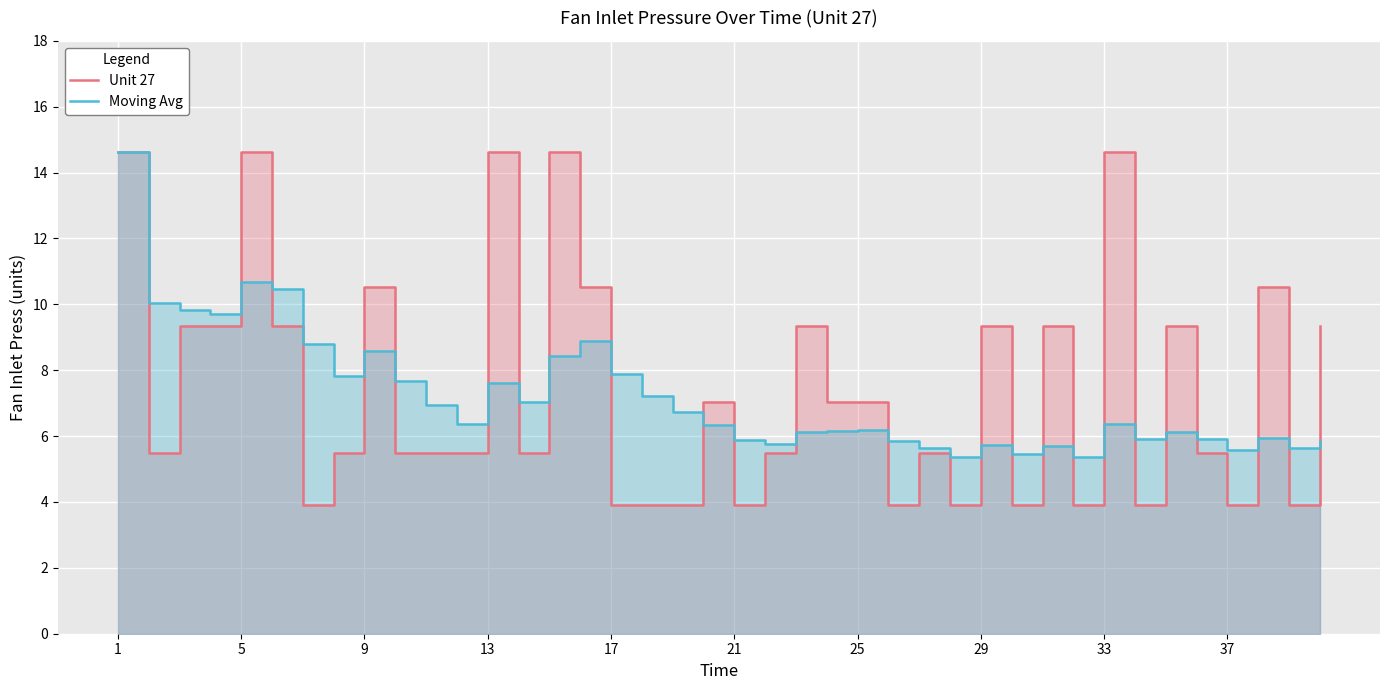

How many times do Unit 27 and Moving Avg cross each other?

23